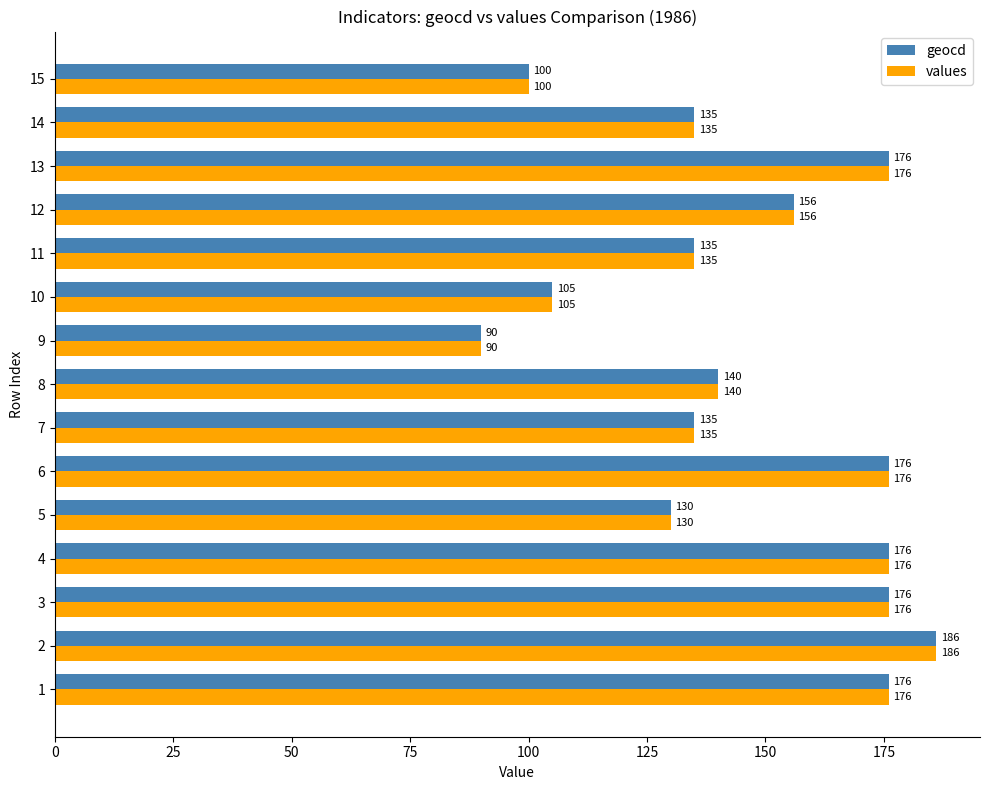

At which category is the sum across all series the highest?

2